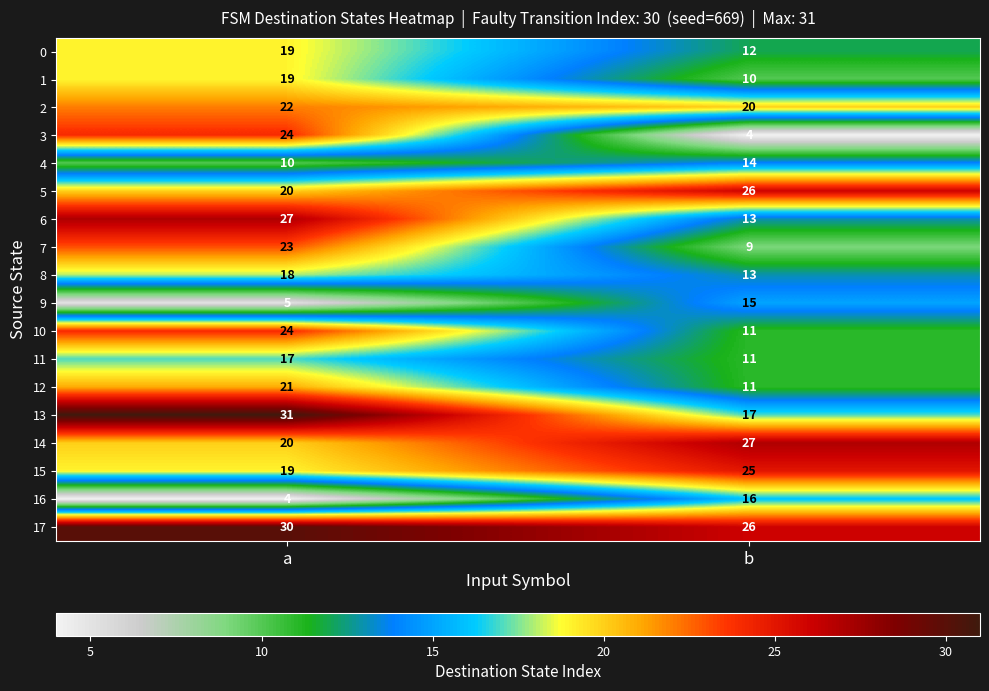

How many distinct data groups are displayed?

18